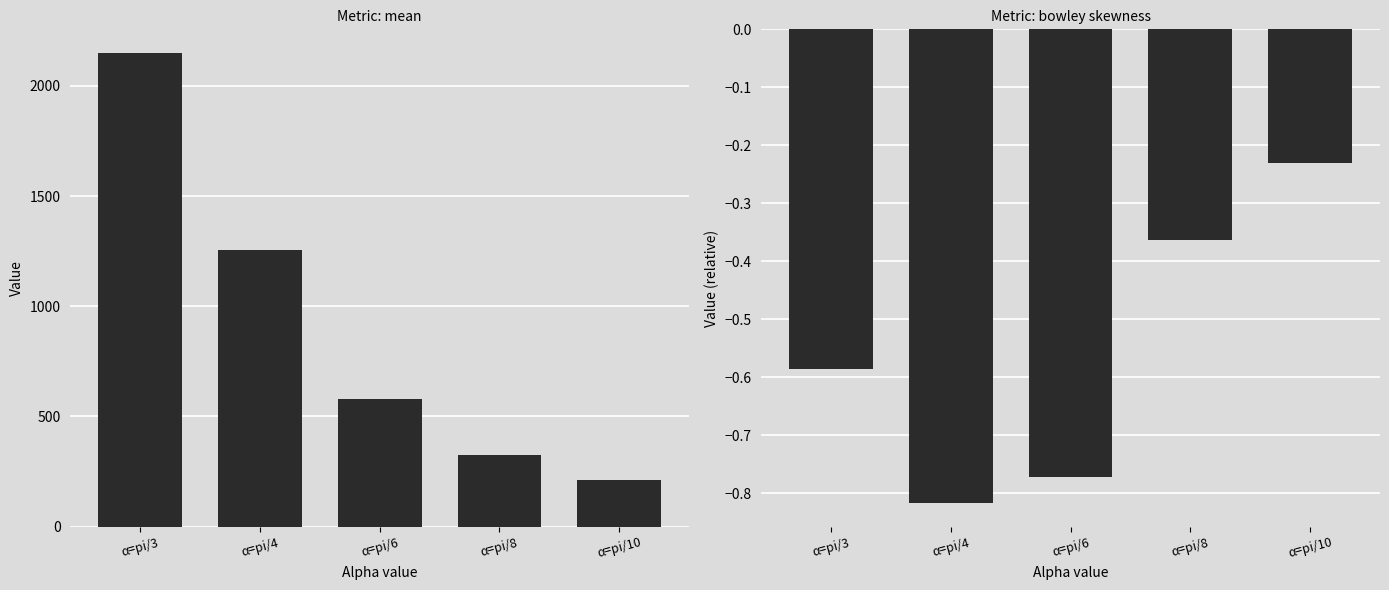

The value of mean at α=pi/4 is 1255.2. True or false?

True